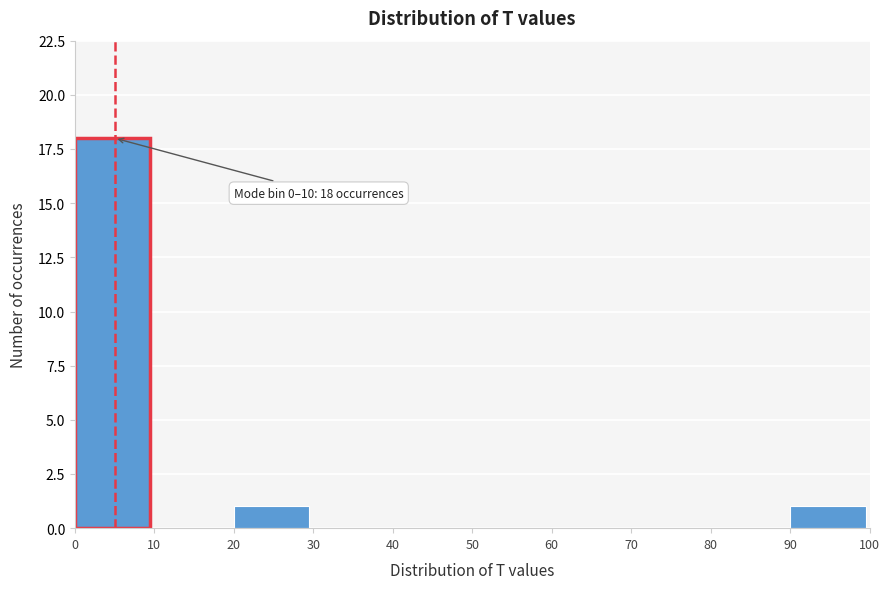

Which range on the x-axis has the tallest bar?

0 to 10